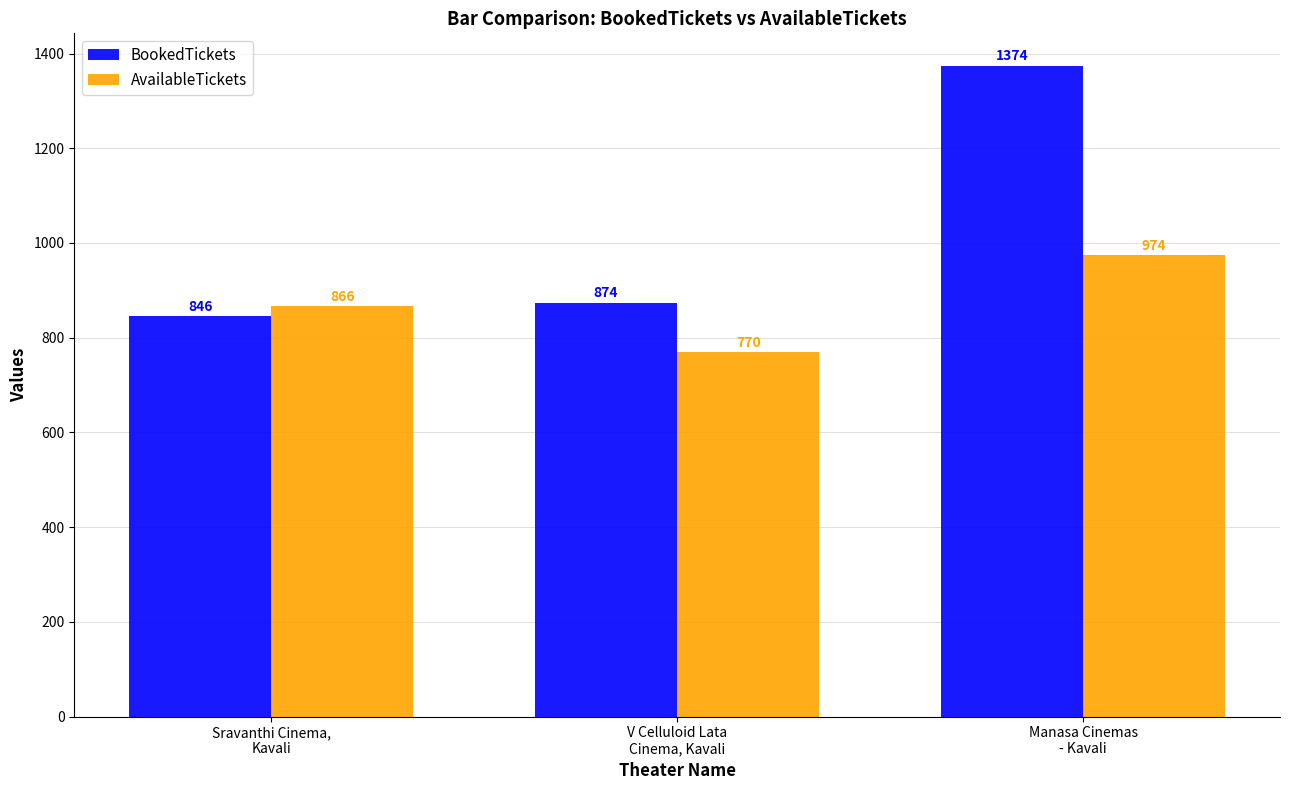

What is the value of the AvailableTickets bar at the 1st from the left?

866